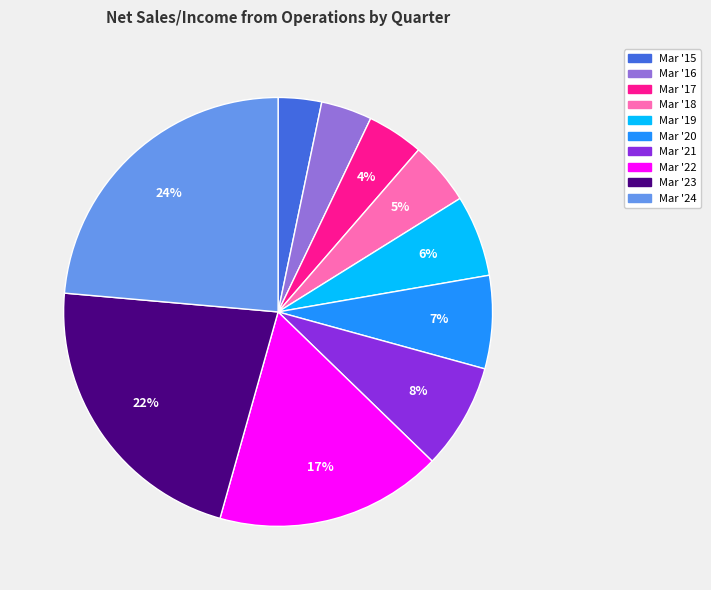

What is the smallest slice in the pie chart?

Mar '15